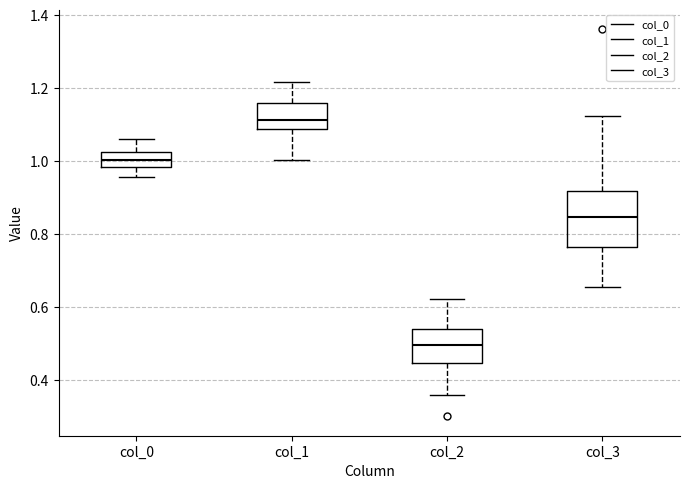

Reading left to right, read every box against the y-axis: the position of its median line, the range the box covers, and the ends of its whiskers. The values are not printed on the chart, so give them approximately, as read against the axis.

col_0: median 1.00, box 0.98 to 1.02, whiskers 0.96 to 1.06
col_1: median 1.12, box 1.08 to 1.16, whiskers 1.00 to 1.22
col_2: median 0.50, box 0.44 to 0.54, whiskers 0.36 to 0.62
col_3: median 0.84, box 0.76 to 0.92, whiskers 0.66 to 1.12